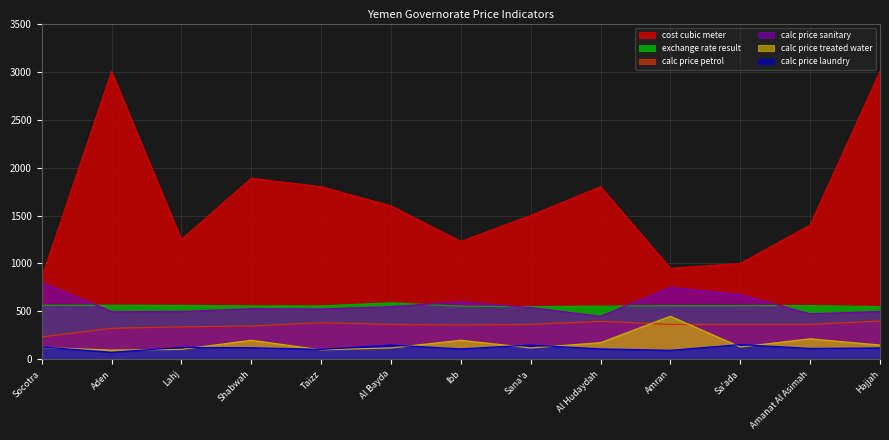

What is the smallest value displayed?

75.0